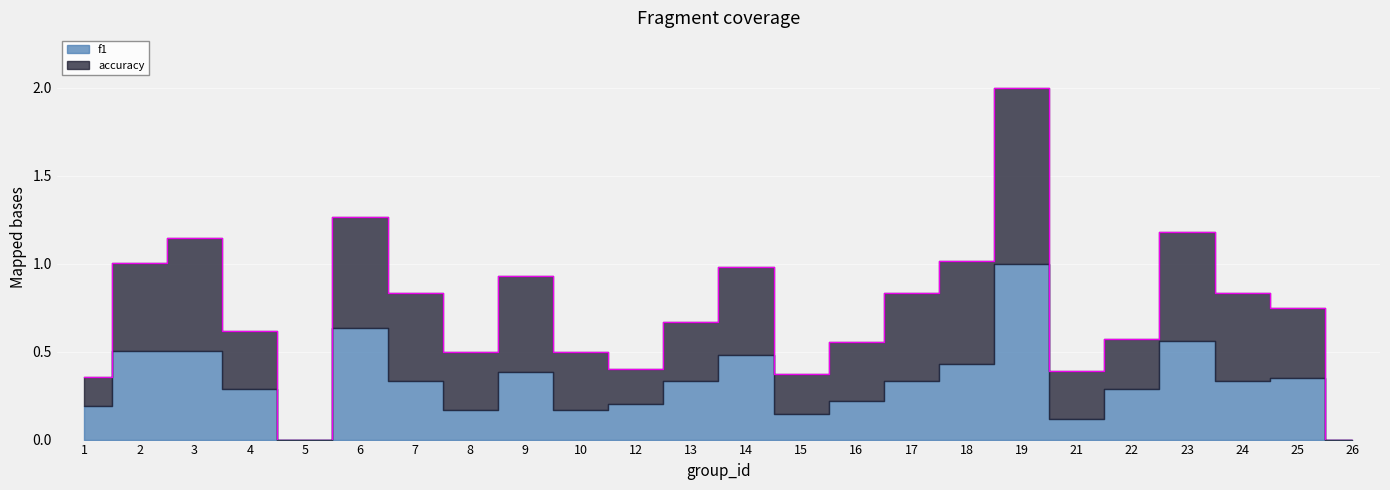

What is the change in value from 21 to 26?

-0.4